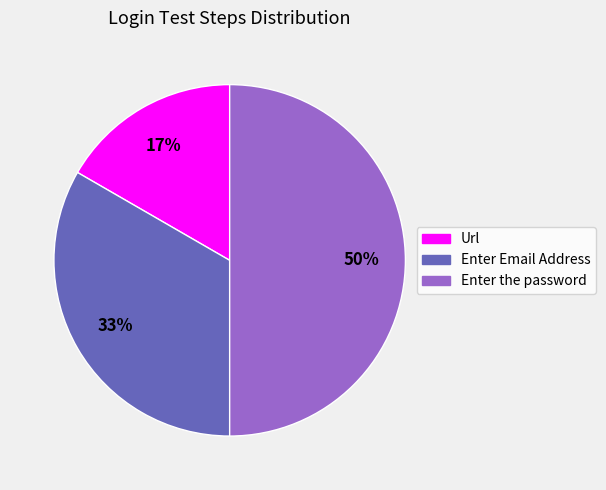

Count the number of slices in the pie.

3